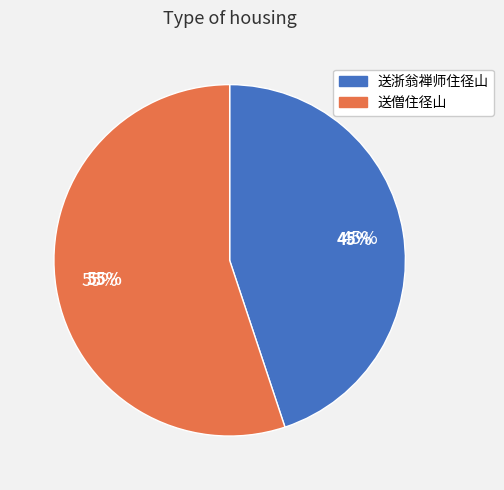

Rank the categories by value from highest to lowest.

送僧住径山, 送浙翁禅师住径山